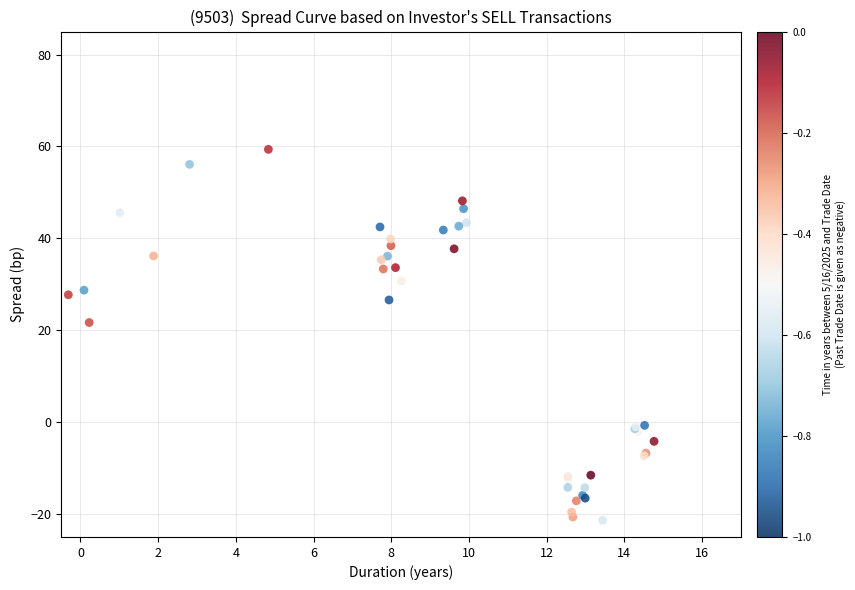

What Y value in the scatter plot is closest to 18?

21.7